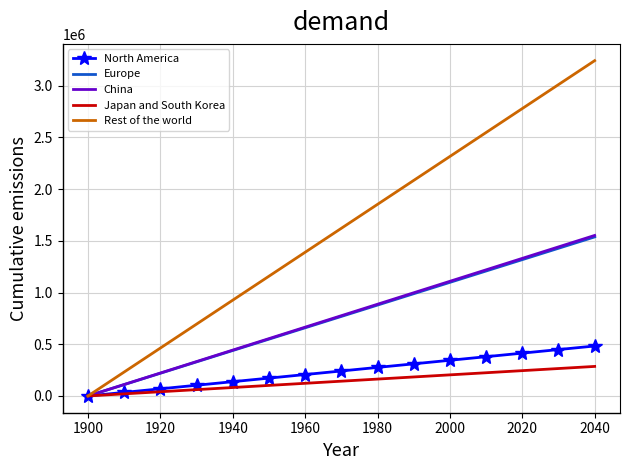

What is the greatest value displayed?

3242768.5